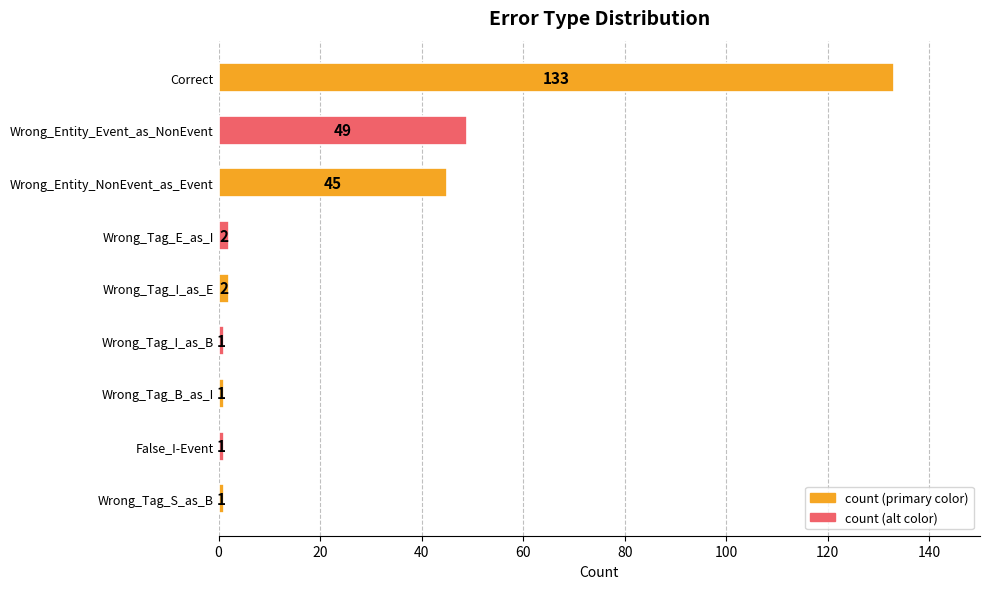

What is the maximum value shown in the chart?

133